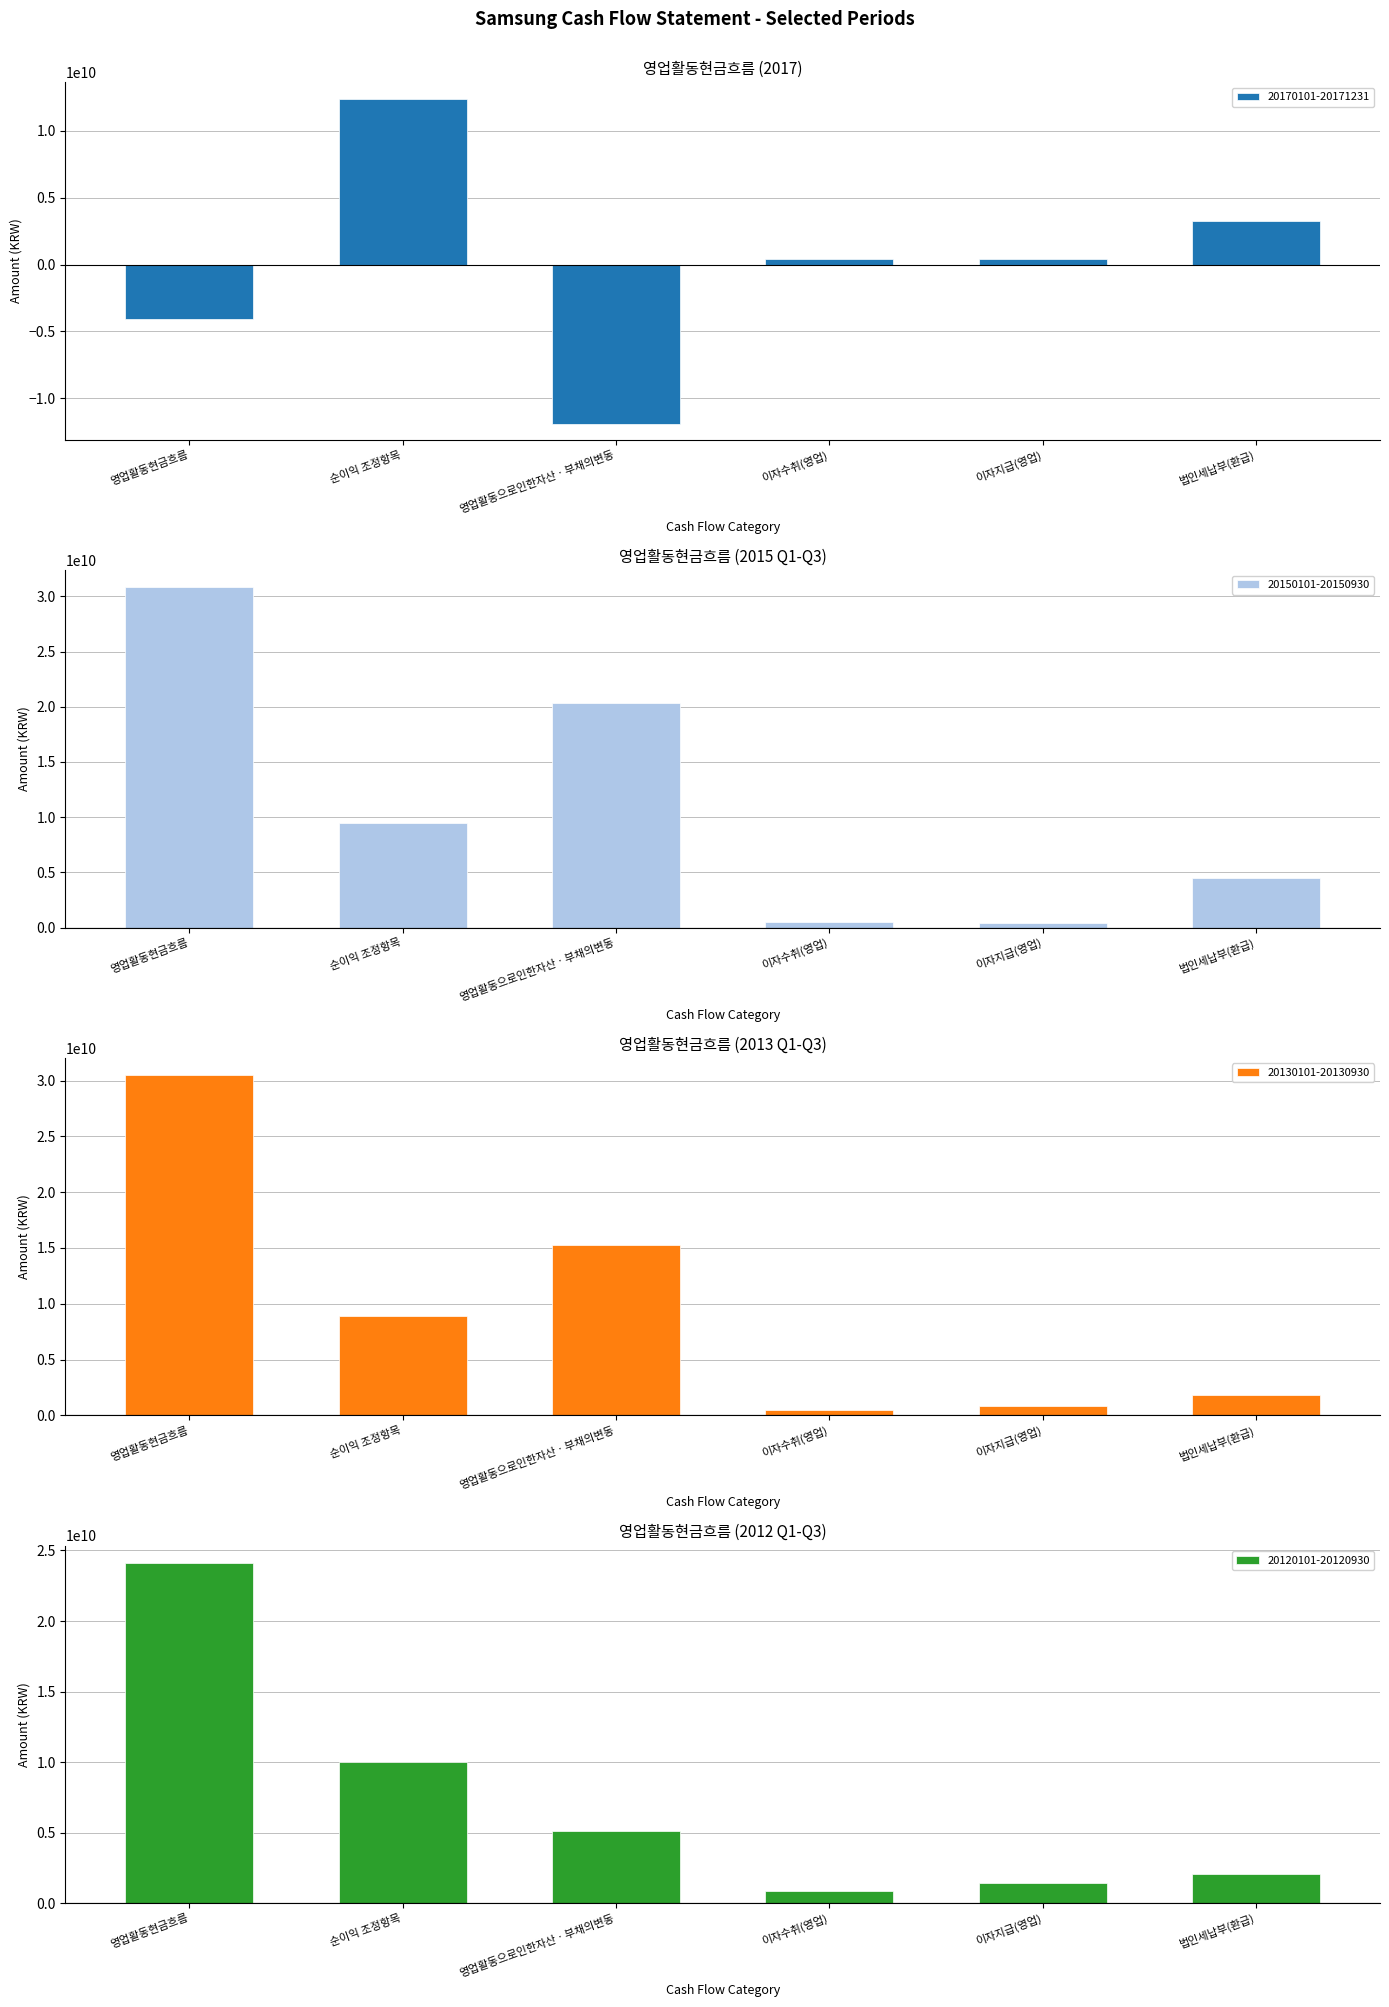

How many series are shown in this chart?

4